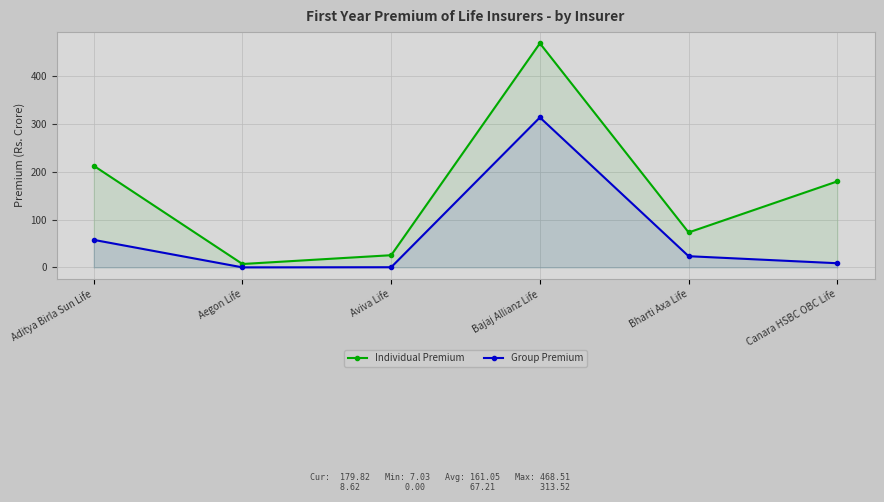

True or false: Group Premium and Individual Premium intersect in this chart.

False